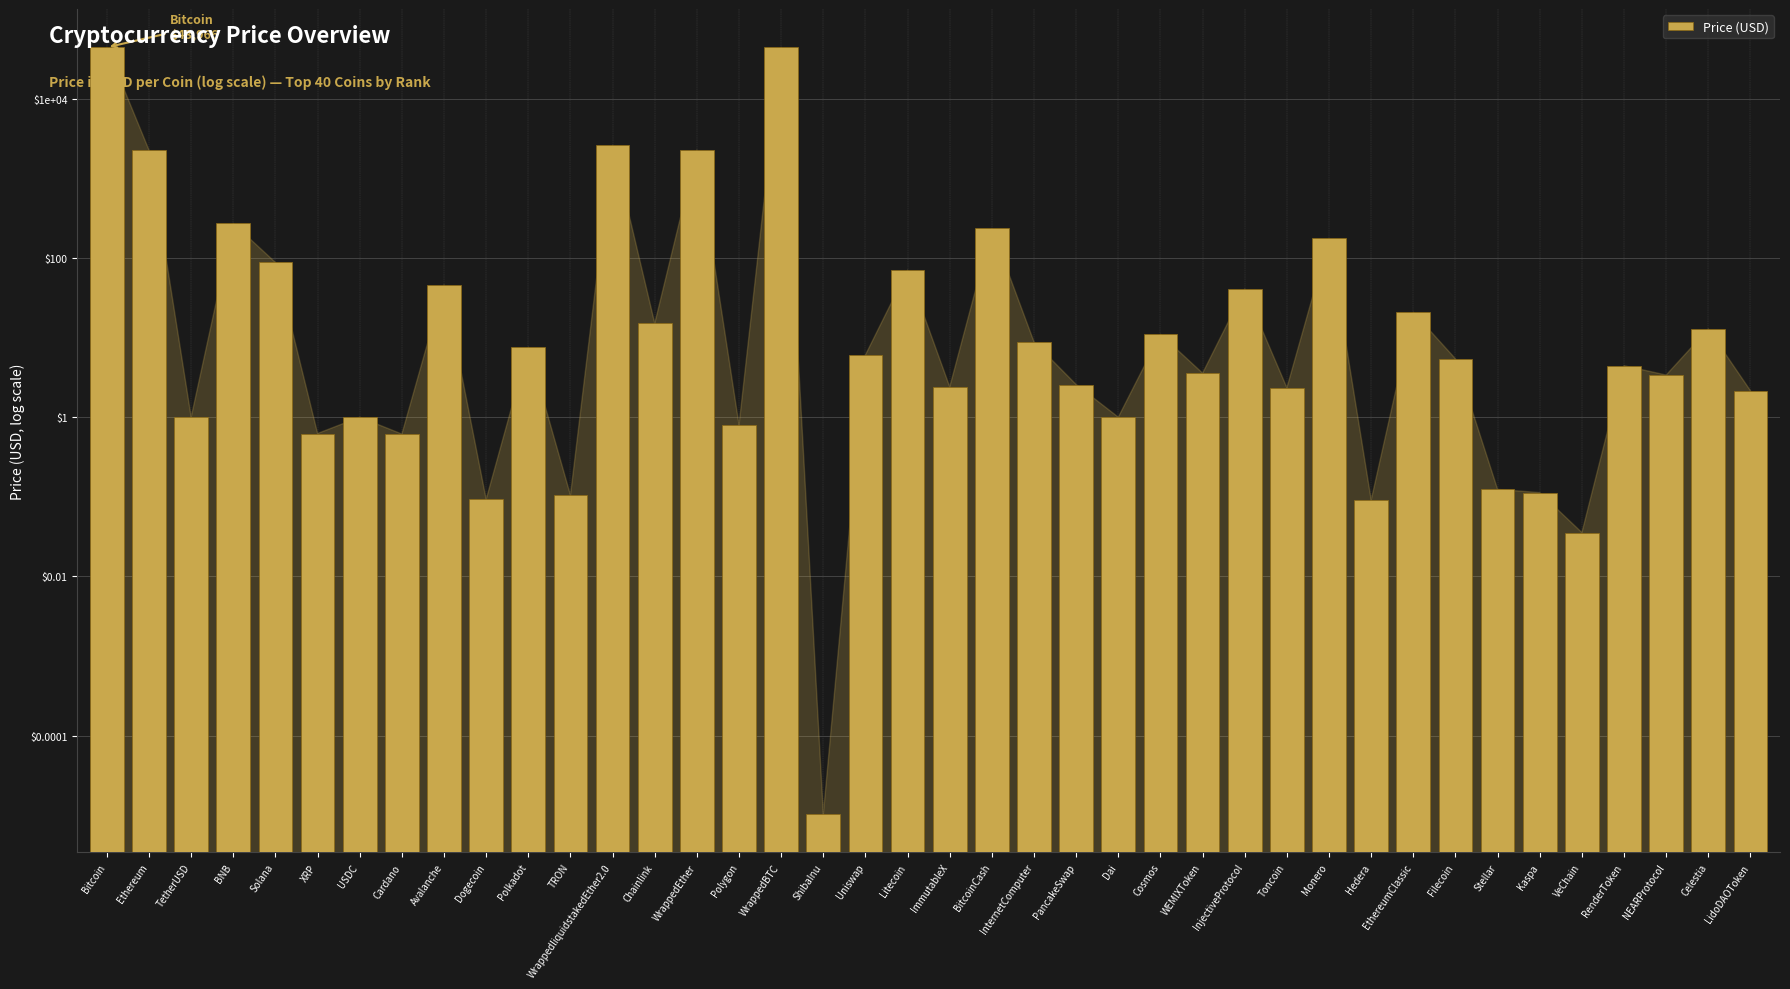

List the labels in order of value, smallest first.

ShibaInu, VeChain, Hedera, Dogecoin, TRON, Kaspa, Stellar, Cardano, XRP, Polygon, TetherUSD, USDC, Dai, LidoDAOToken, Toncoin, ImmutableX, PancakeSwap, NEARProtocol, WEMIXToken, RenderToken, Filecoin, Uniswap, Polkadot, InternetComputer, Cosmos, Celestia, Chainlink, EthereumClassic, InjectiveProtocol, Avalanche, Litecoin, Solana, Monero, BitcoinCash, BNB, Ethereum, WrappedEther, WrappedliquidstakedEther2.0, WrappedBTC, Bitcoin